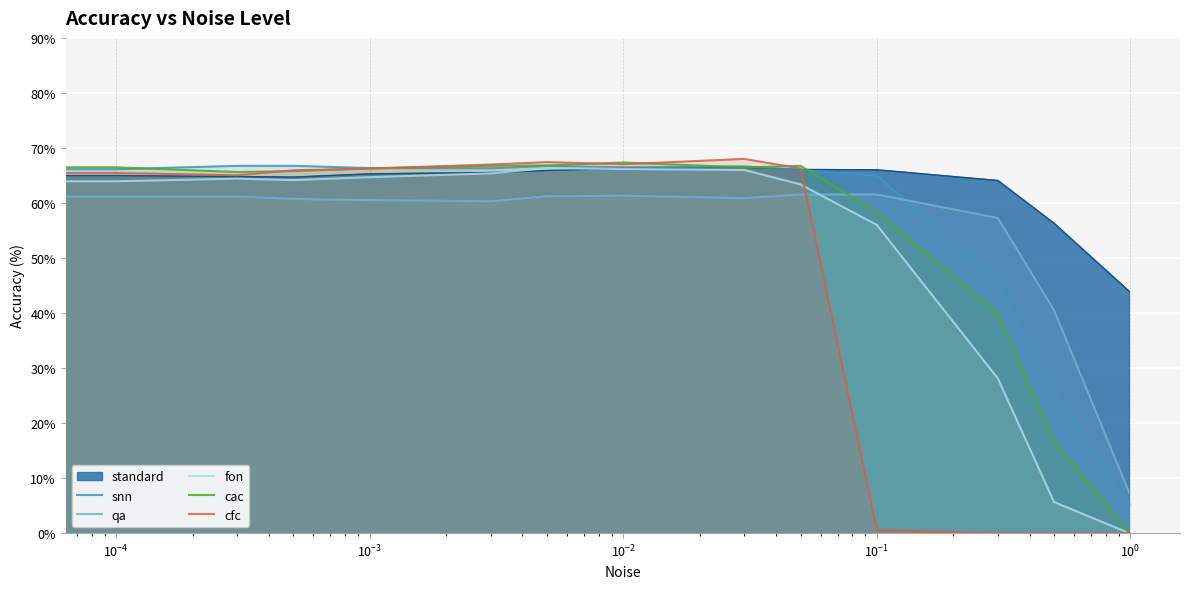

At how many categories does at least one series exceed 3?

14